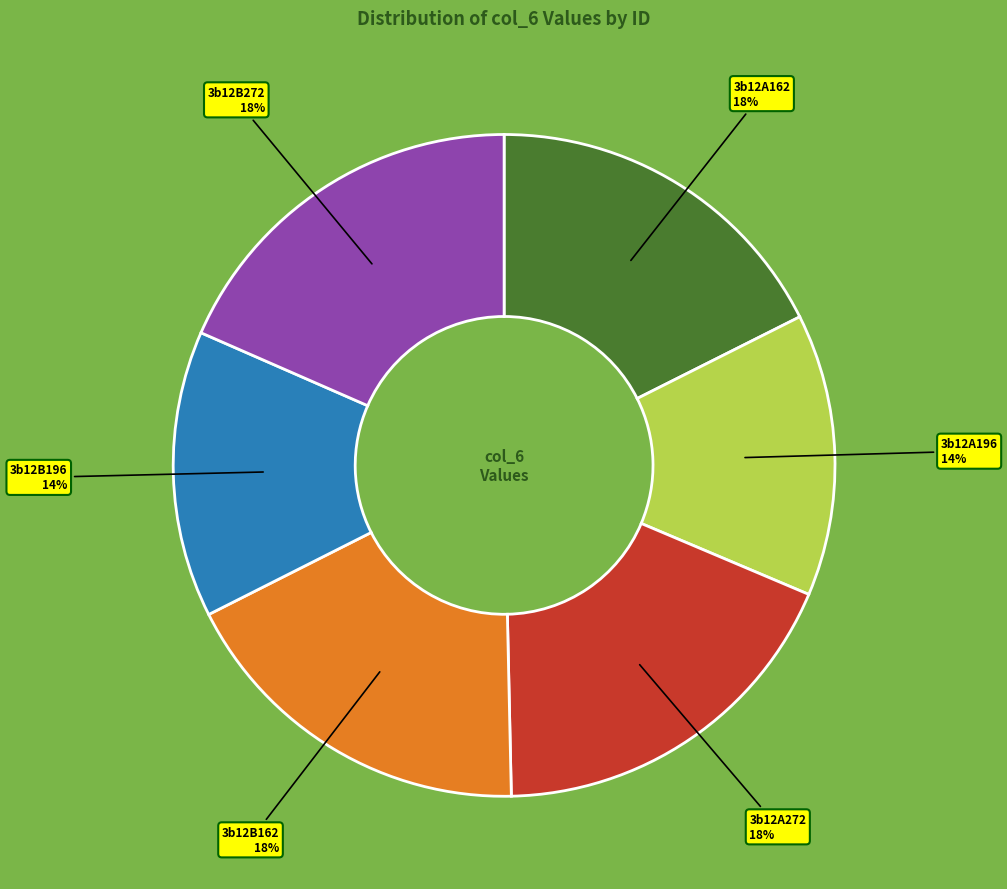

What percentage is the 3b12B162 slice, to the nearest percent?

18%